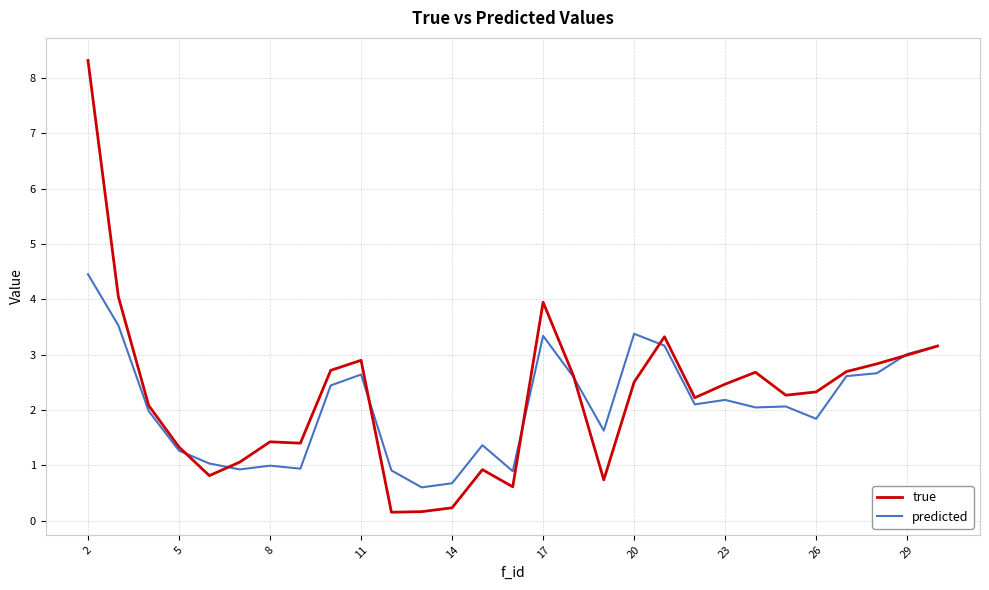

Which series has the largest range (max minus min)?

true